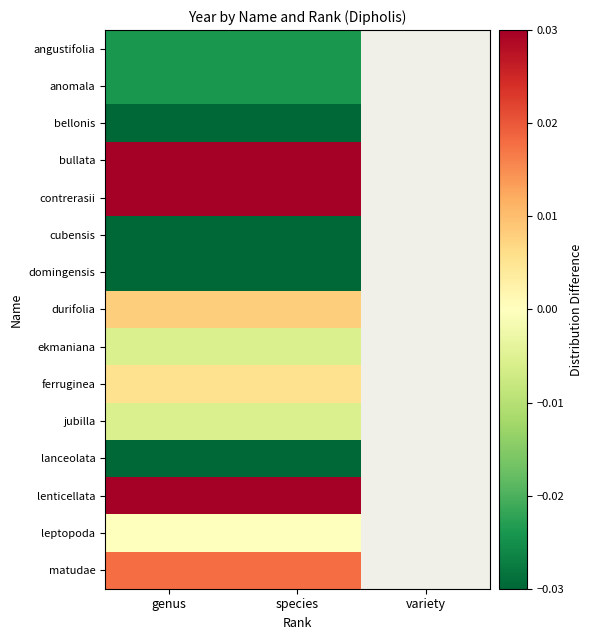

What is the total value across all series at genus?

-0.1